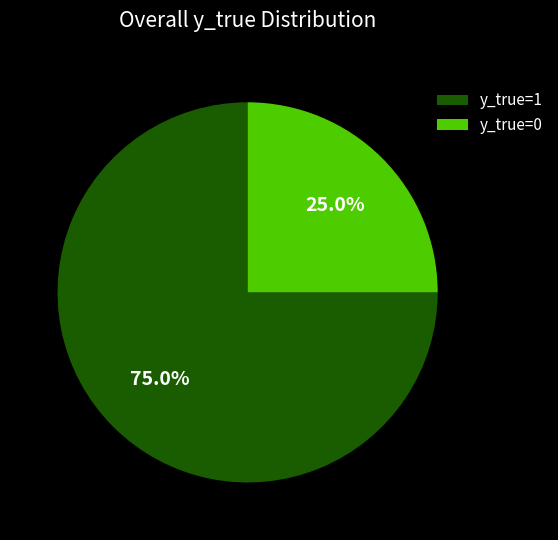

To the nearest percent, what is the average slice percentage?

50%